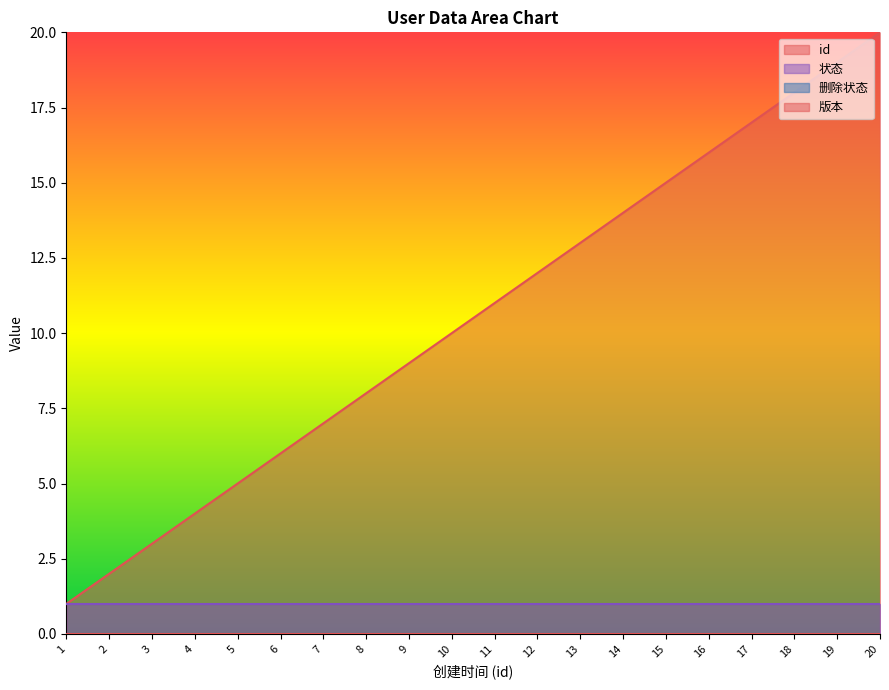

What is the difference between the highest and lowest values at 9?

9